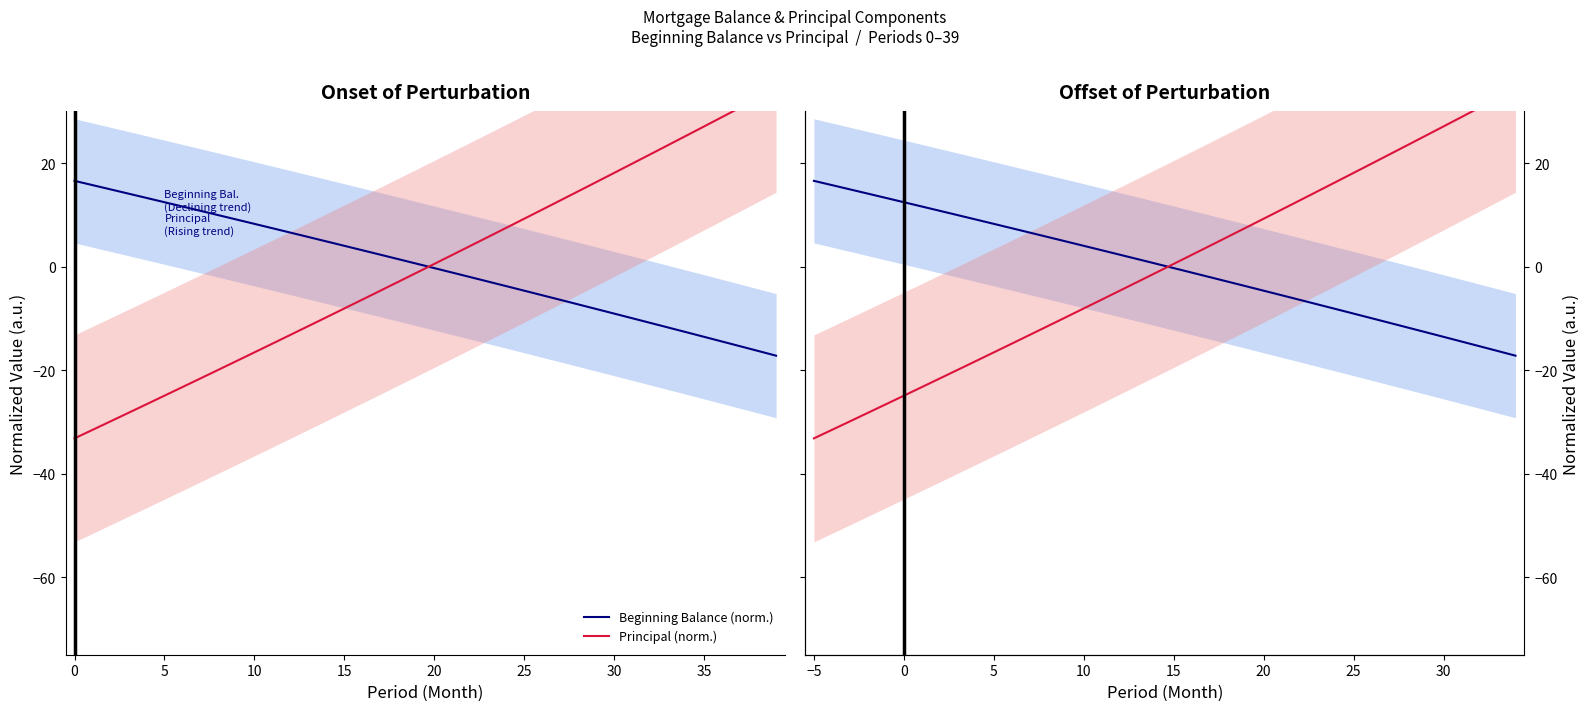

What is the difference between the maximum and minimum values in the Principal (norm.) series?

67.6